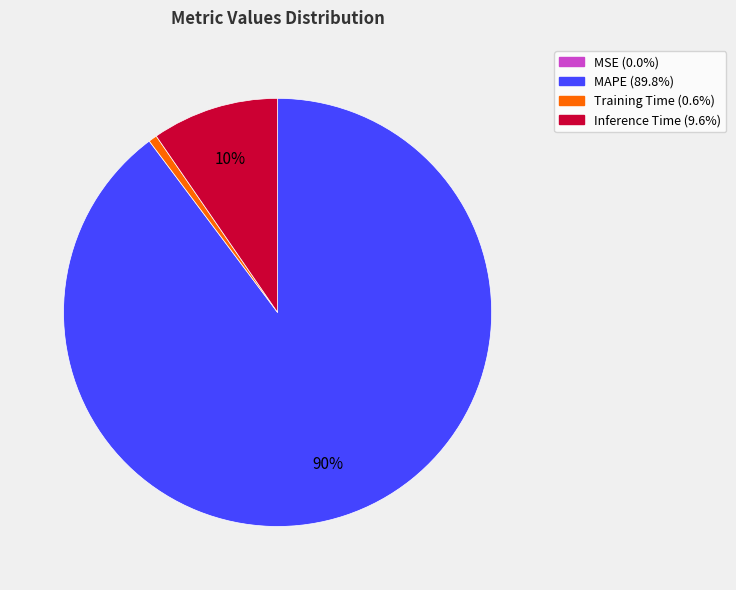

To the nearest percent, what is the average slice percentage?

25%